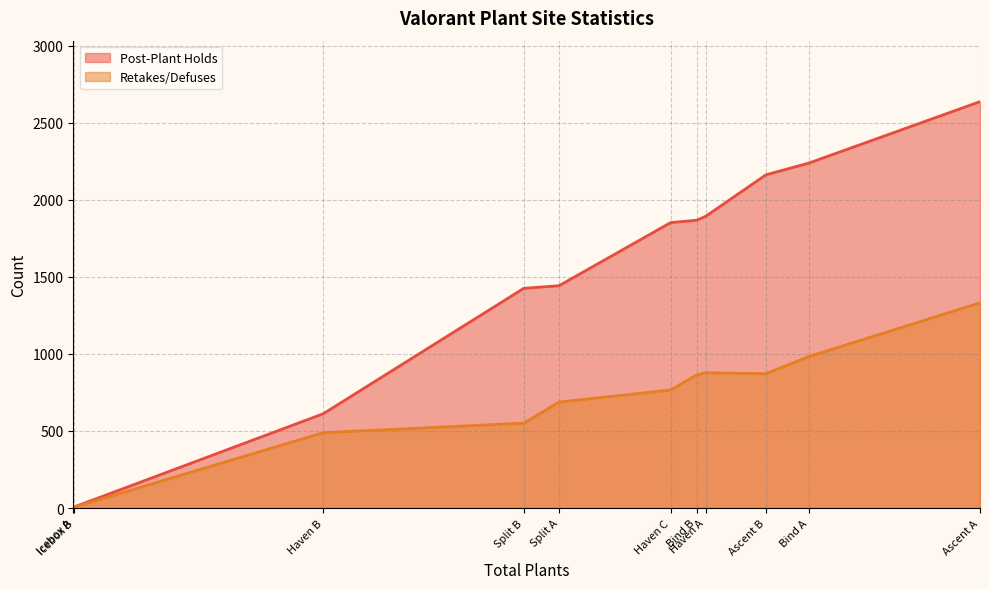

At which category is the sum across all series the highest?

Ascent A